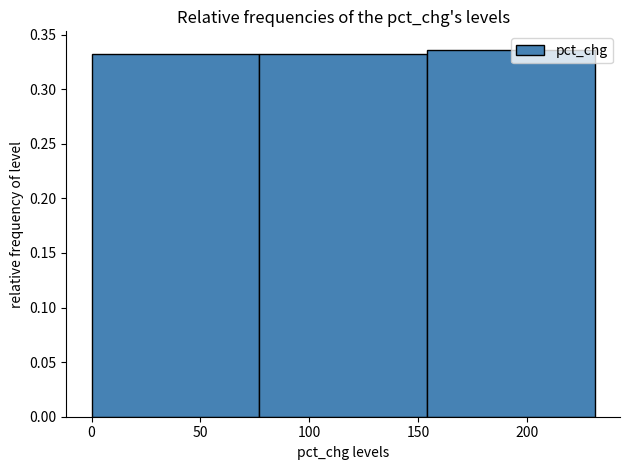

Reading left to right, list every bar in this chart as the range it spans on the x-axis followed by its height. Neither the bar edges nor the heights are printed on the chart, so give them approximately, as read against the axes.

0 to 77: 0.330
77 to 154: 0.330
154 to 231: 0.335